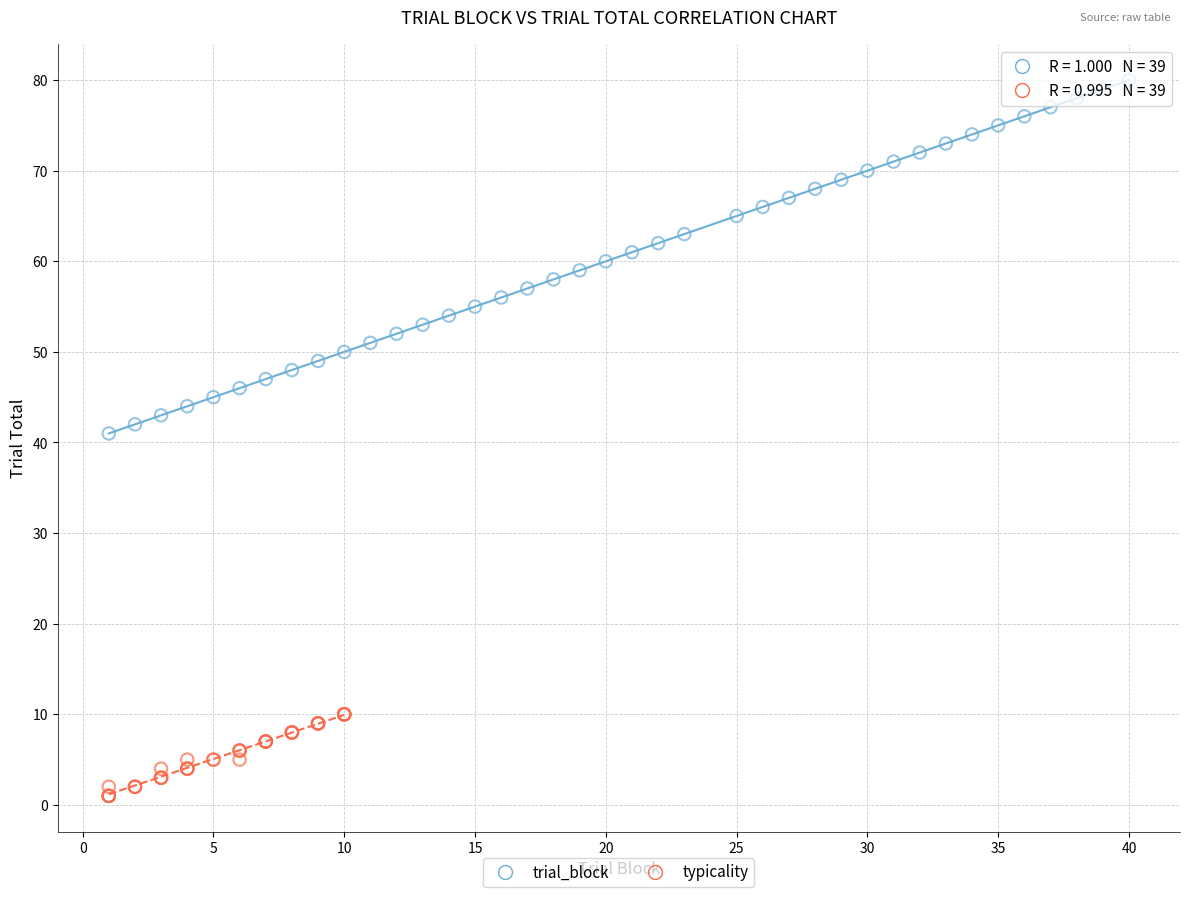

Which series reaches the minimum Y coordinate?

typicality